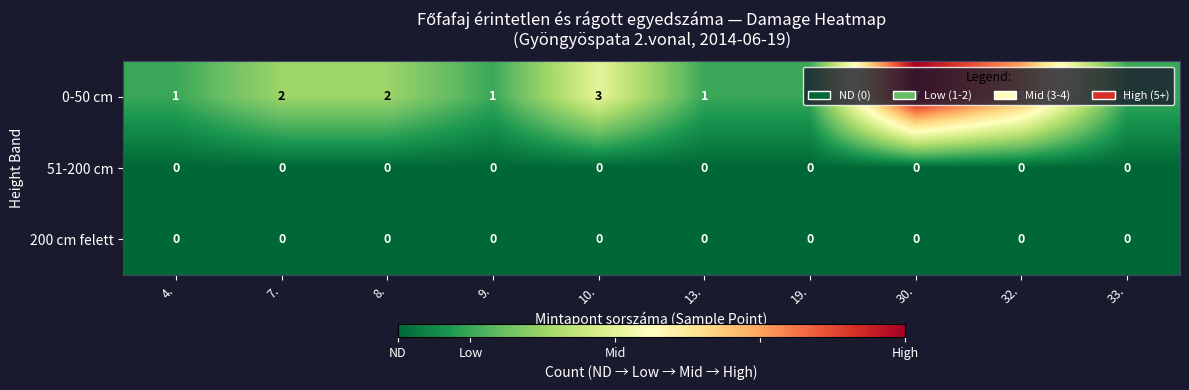

Which series changed the most between 8. and 32.?

0-50 cm